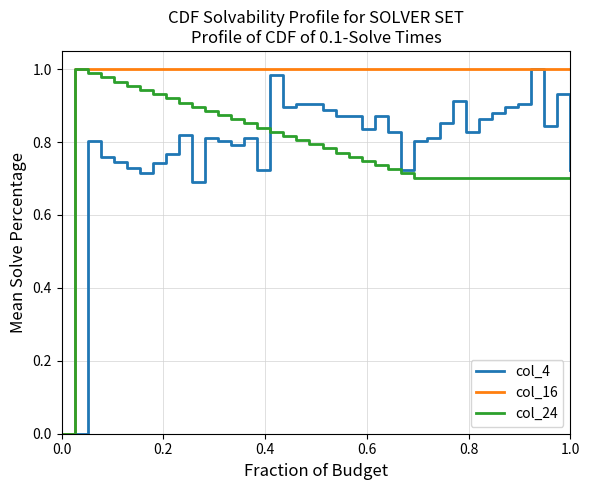

Which series has the largest total across all categories?

col_16